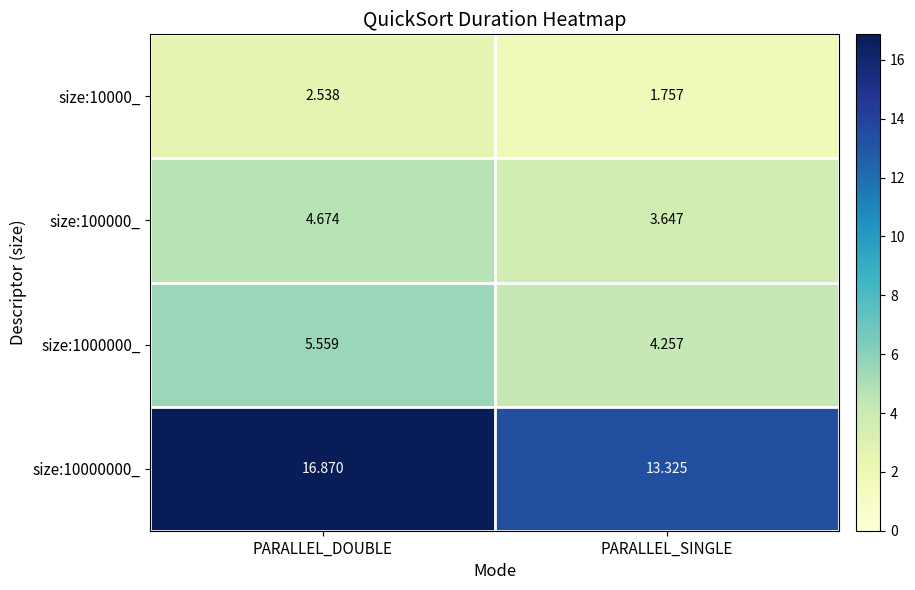

What is the total value across all series at PARALLEL_DOUBLE?

29.6